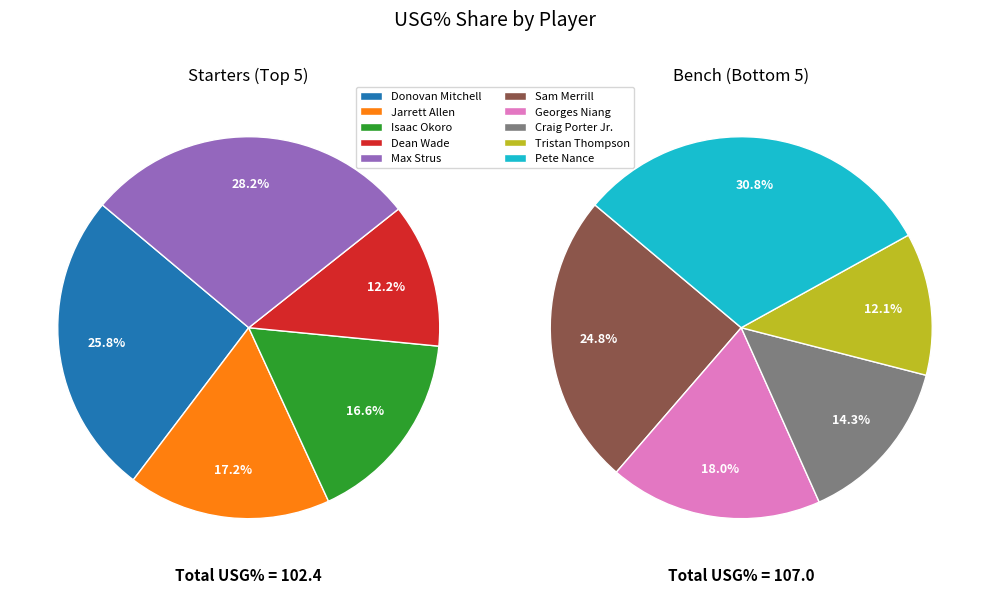

How many slices are in this pie chart?

10